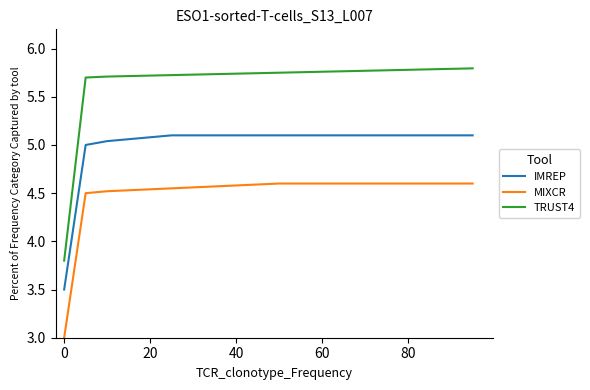

Which series has the largest total across all categories?

TRUST4